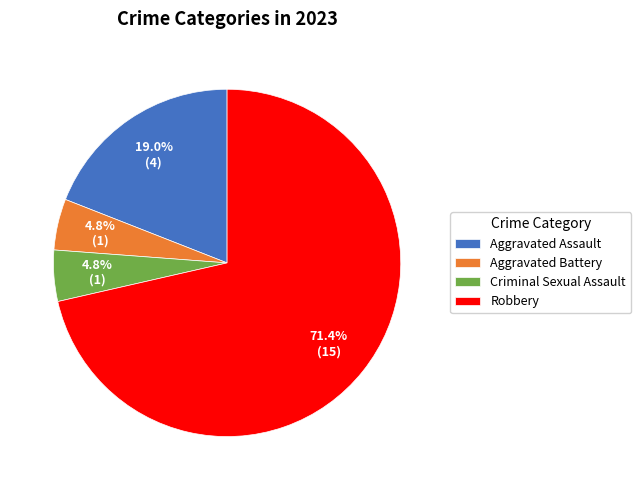

To the nearest percent, what portion does Criminal Sexual Assault represent?

5%